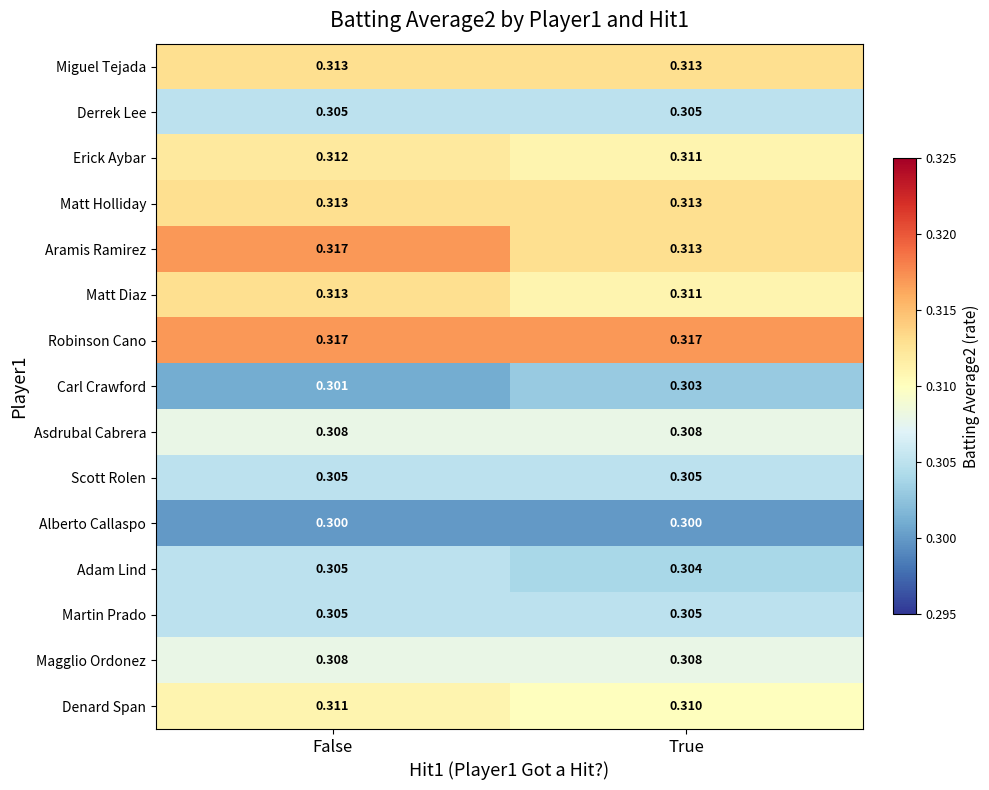

Which series has the largest range (max minus min)?

Aramis Ramirez